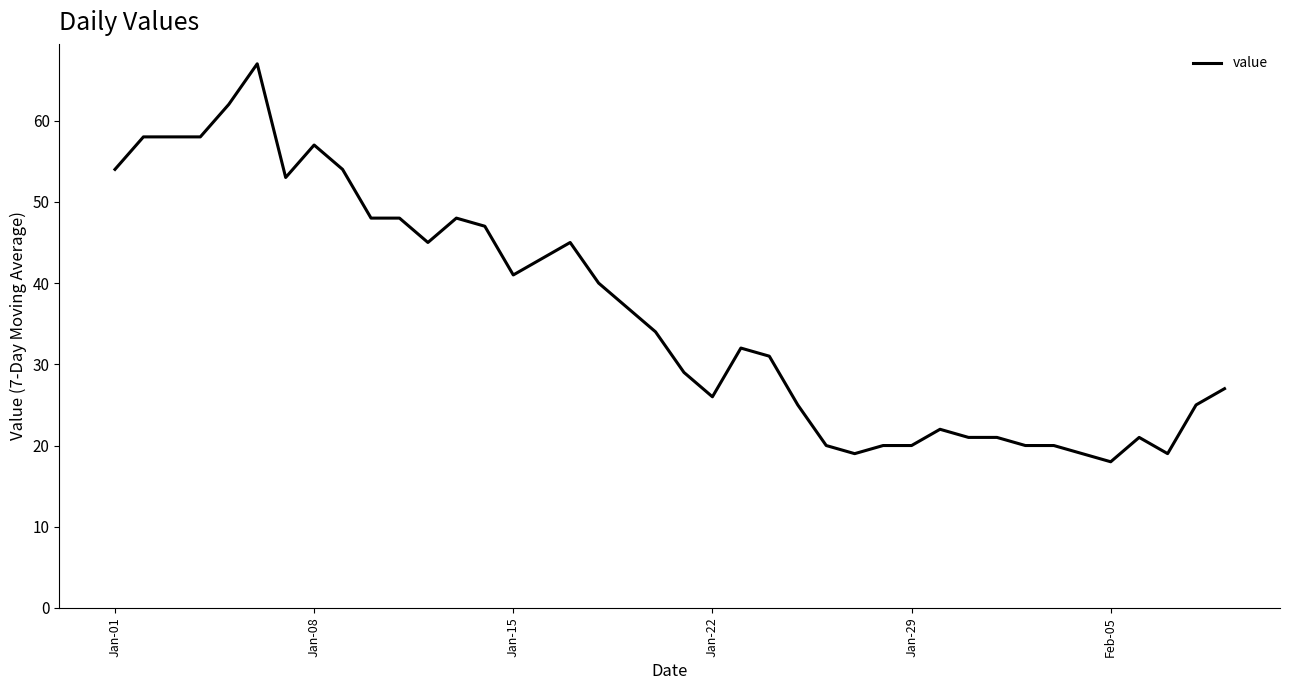

What is the minimum value shown in the chart?

18